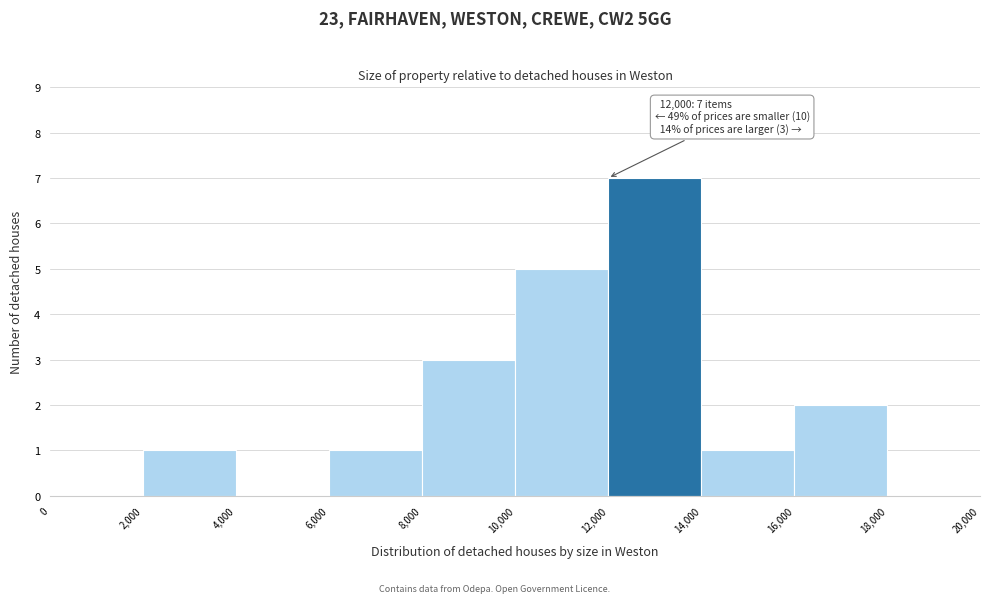

Which range on the x-axis has the tallest bar?

12,000 to 14,000